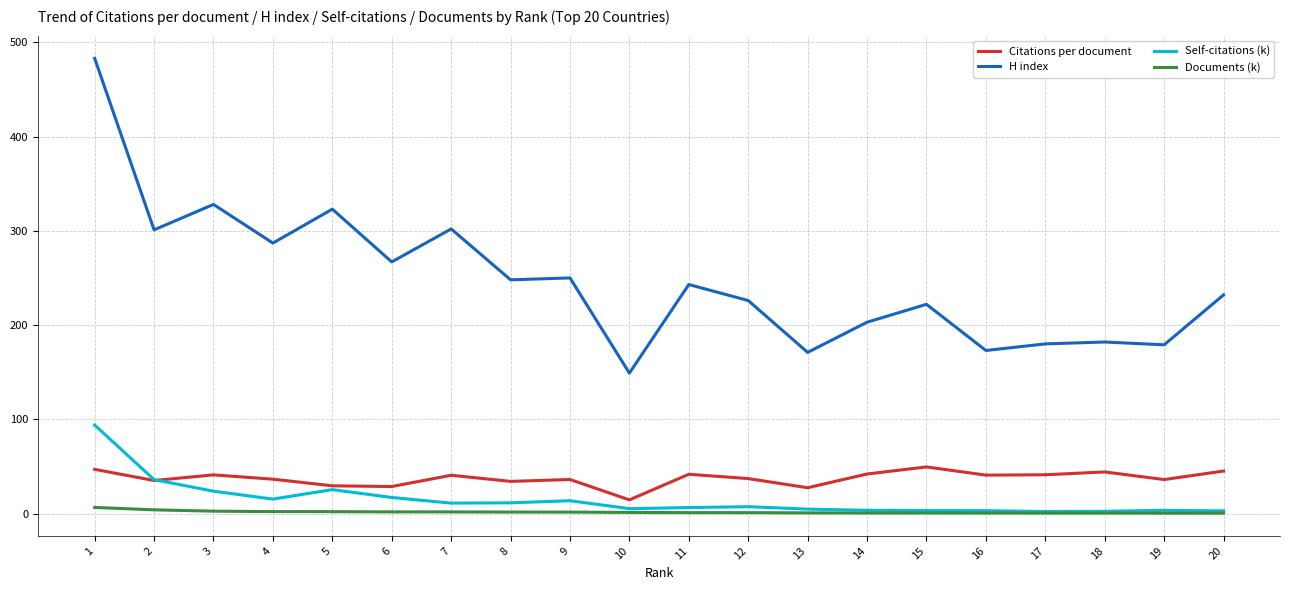

Which series has the largest range (max minus min)?

H index